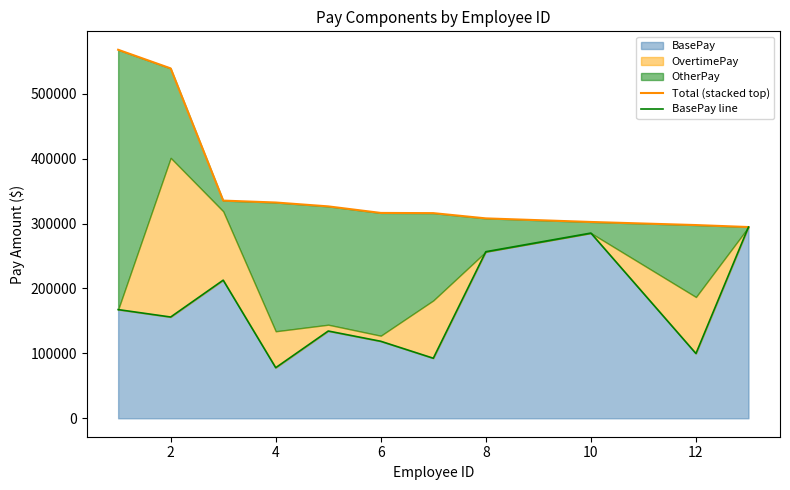

In BasePay line, how many points are higher than both neighbors (excluding endpoints)?

3